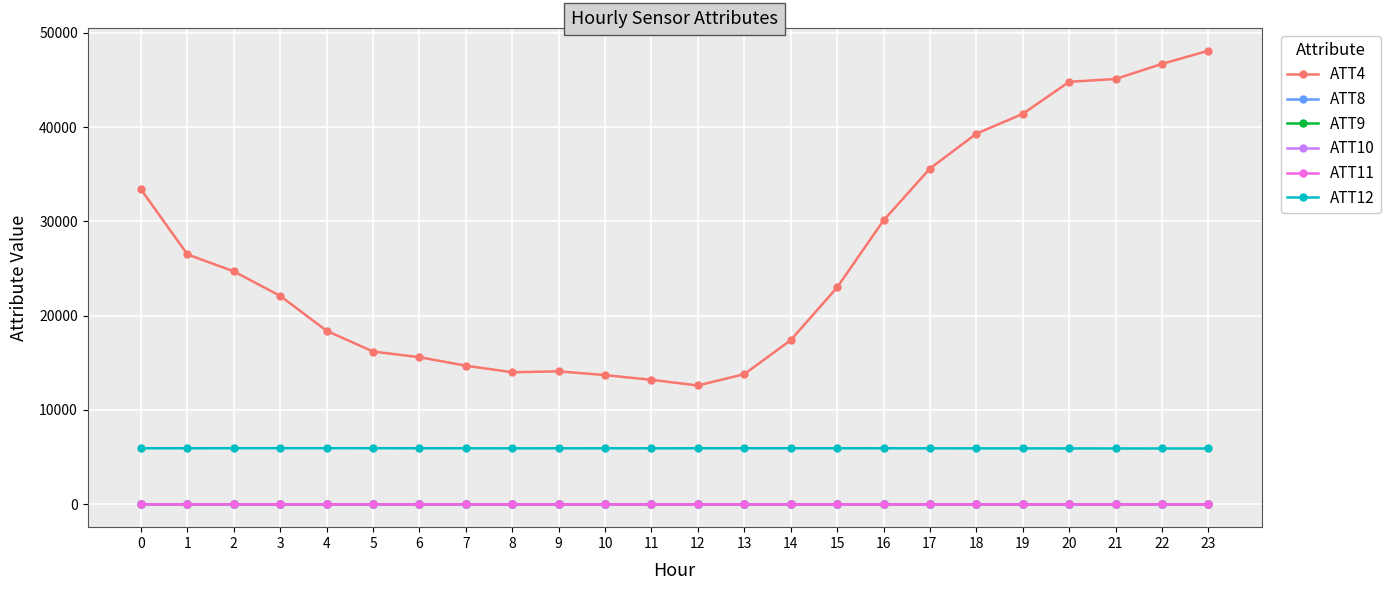

Is the value of ATT4 at 12 greater than the value of ATT12 at 19?

Yes